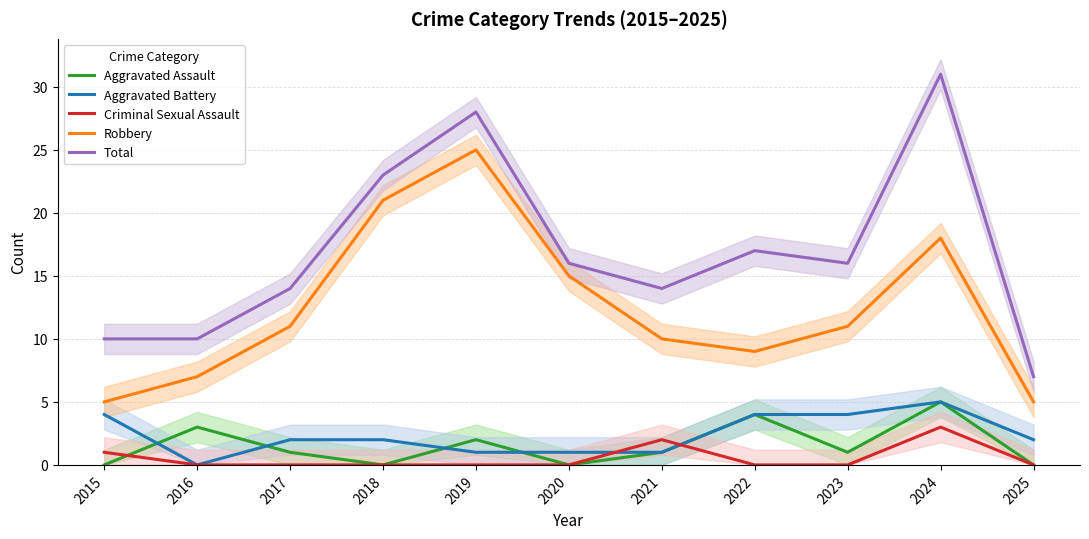

Is it true that Total equals 18 at 2024?

False